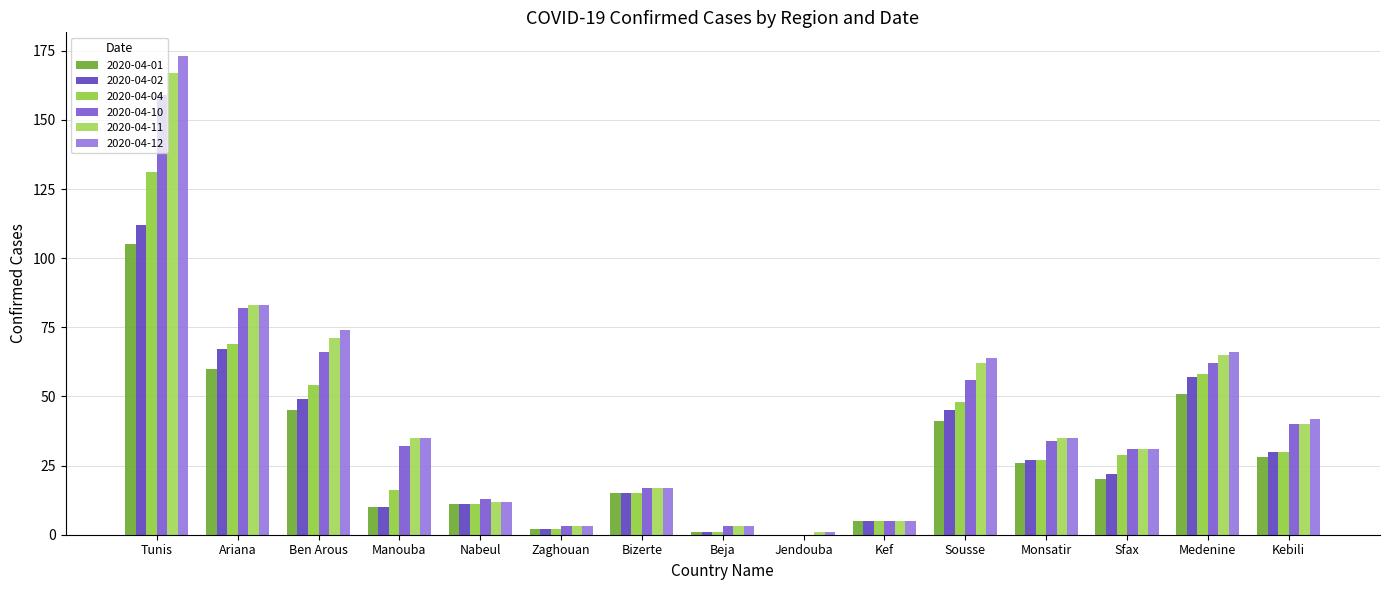

What is the difference between the second highest and minimum values in the 2020-04-11 series?

82